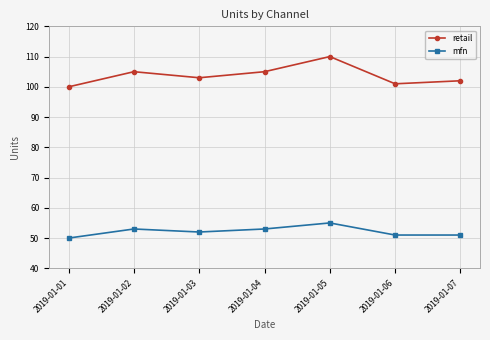

At which label does mfn first exceed 52?

2019-01-02